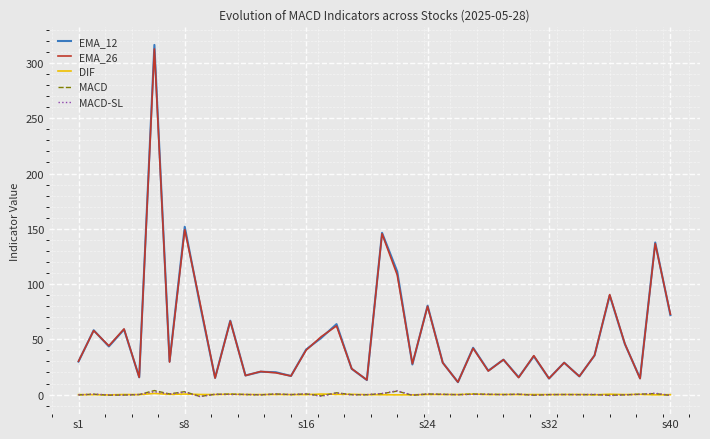

True or false: MACD-SL and EMA_12 intersect in this chart.

False